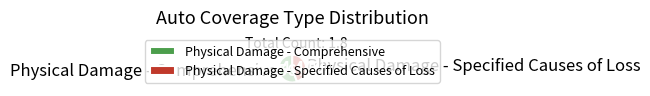

Between Physical Damage - Comprehensive and Physical Damage - Specified Causes of Loss, which is larger?

Physical Damage - Comprehensive